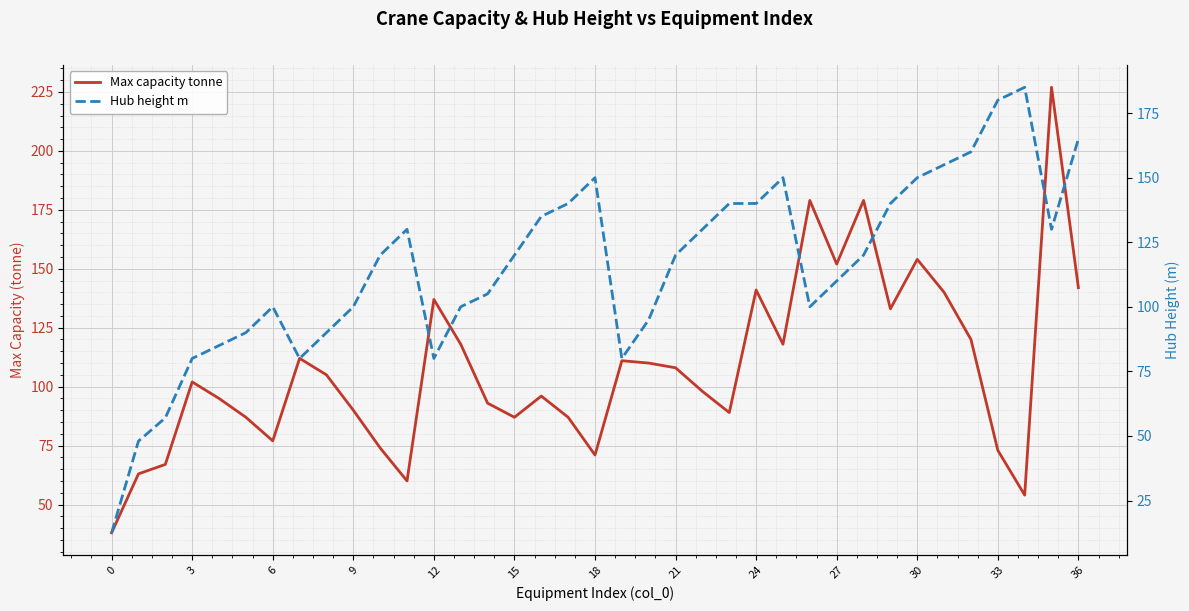

How many values in the Hub height m series are below 120?

17